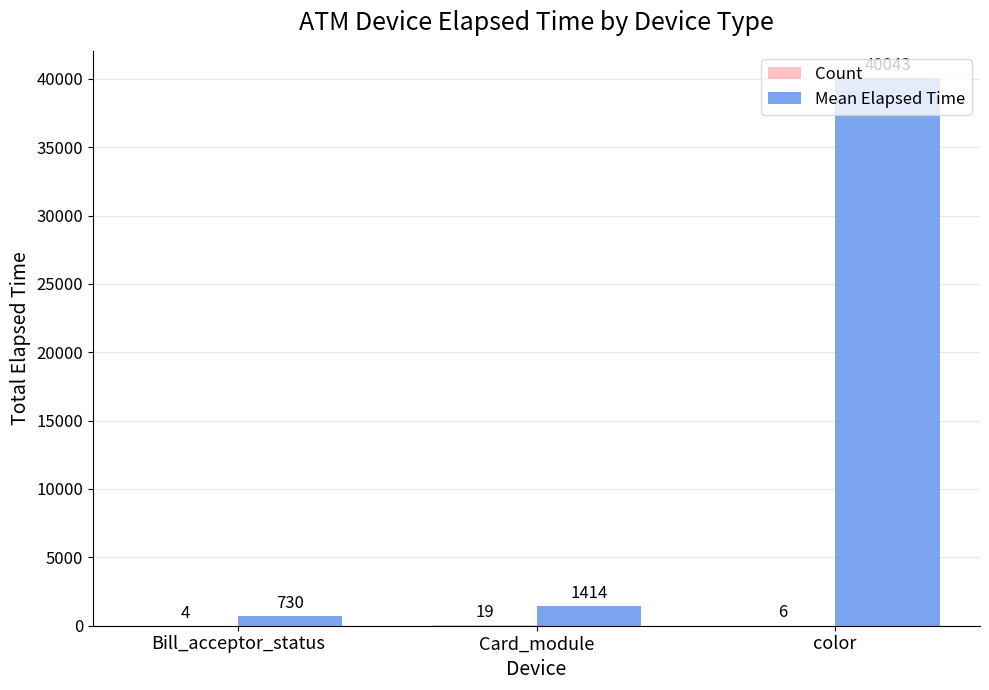

Which label corresponds to the largest value in the chart?

color